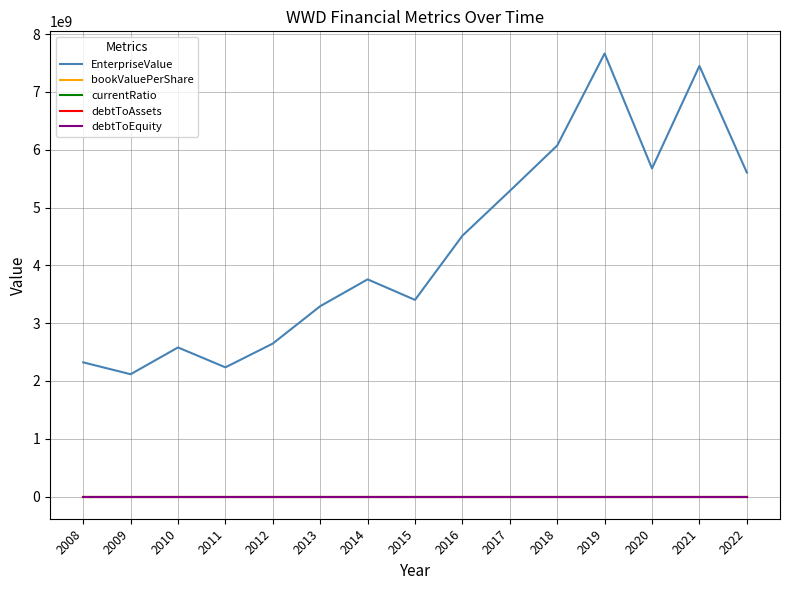

Which series has the widest spread of values?

EnterpriseValue